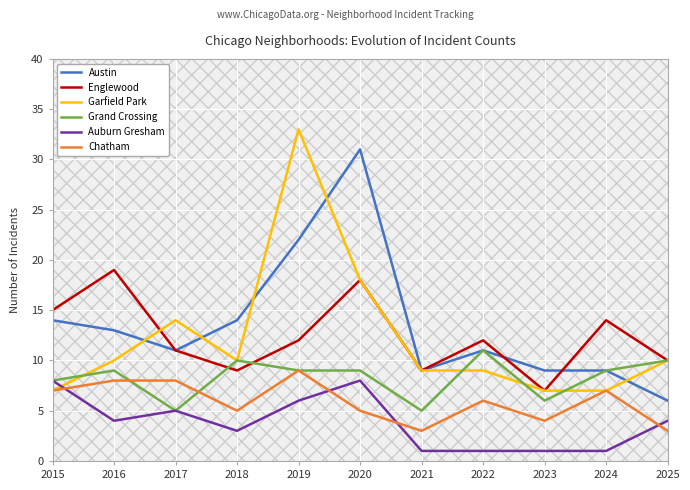

At 2019, list the series in order from smallest to largest.

Auburn Gresham, Grand Crossing, Chatham, Englewood, Austin, Garfield Park